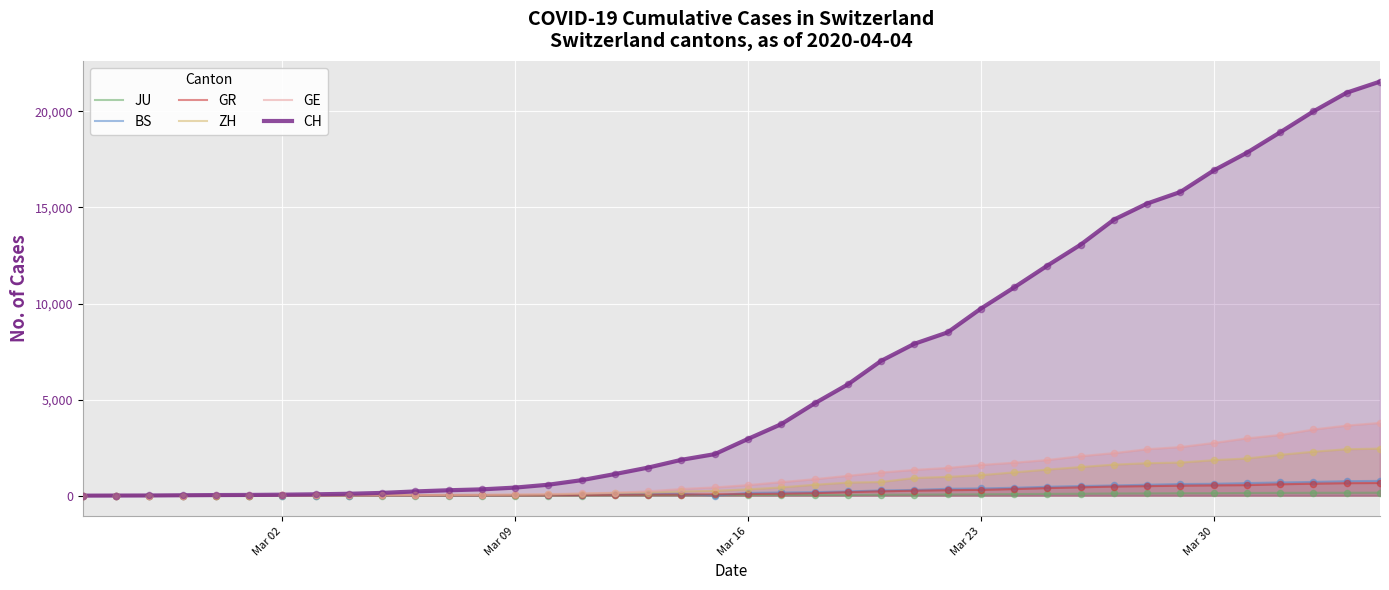

Which series contains the highest Y value?

CH